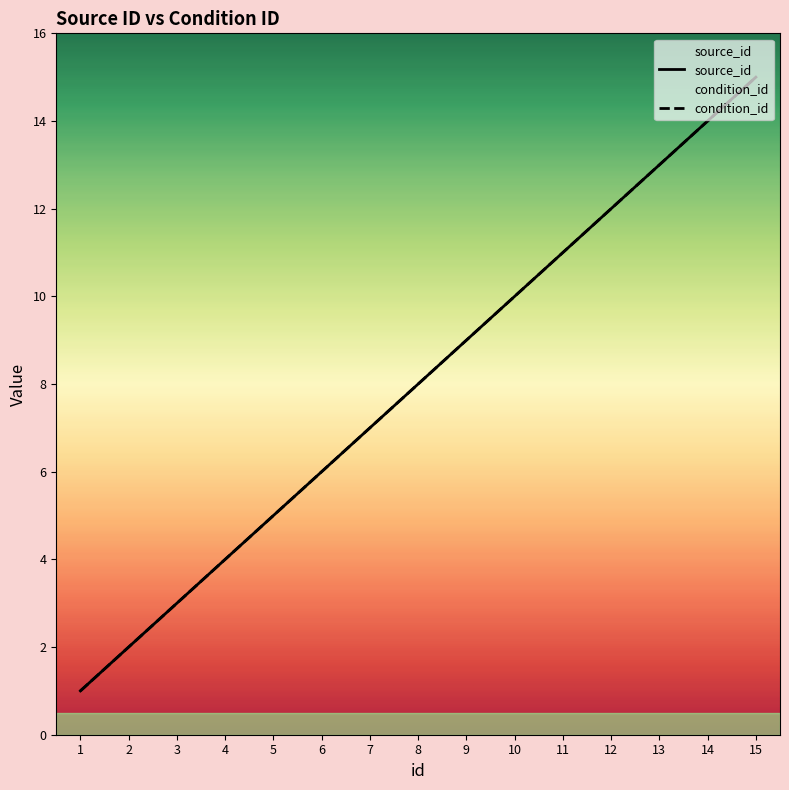

At which label is condition_id closest to 8?

8